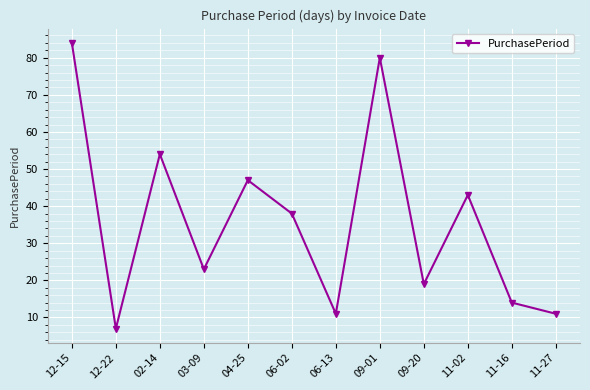

How many interior local valleys (lower than both neighbors) does the data have?

4